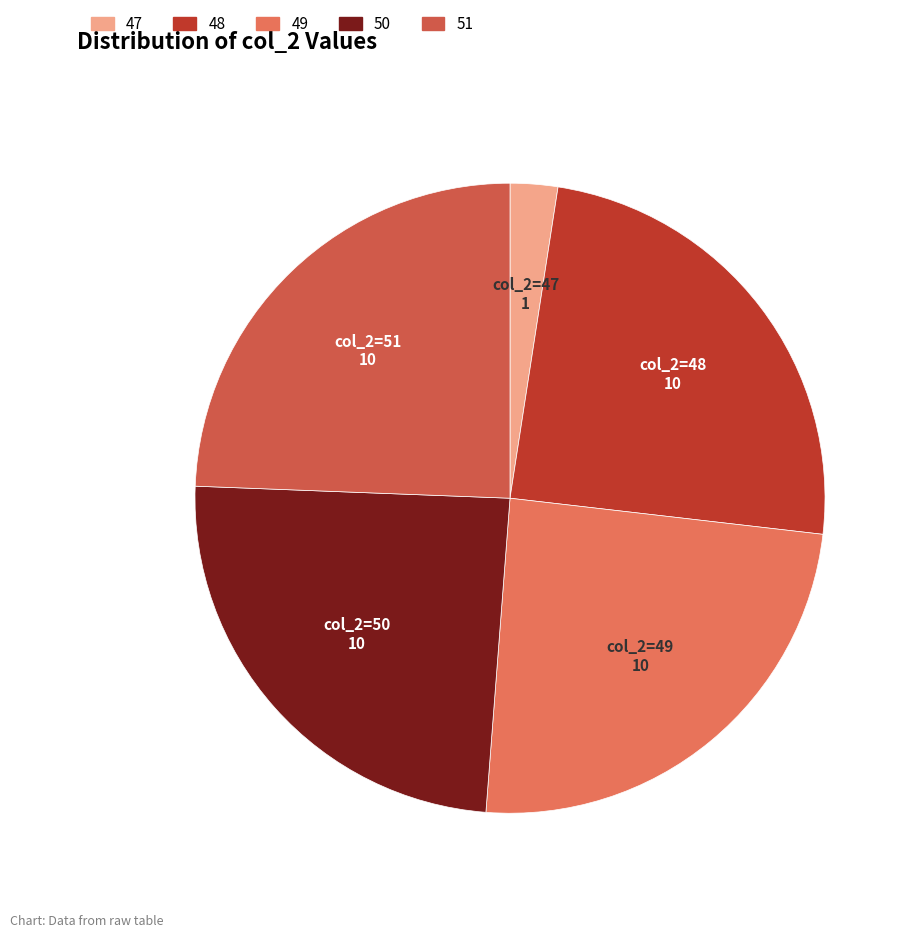

How many segments does this pie chart have?

5